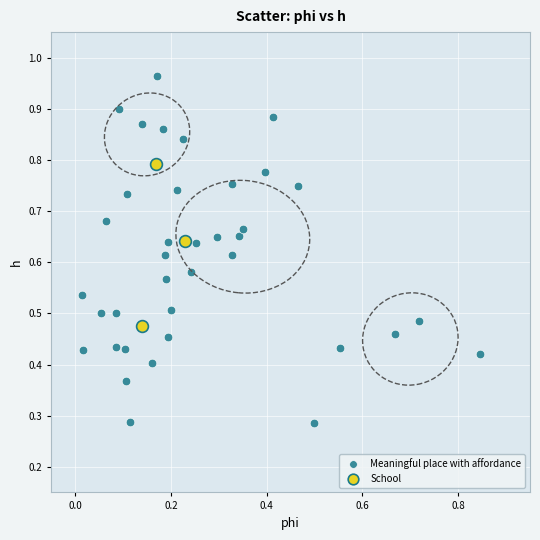

Which series has the widest spread of Y values?

Meaningful place with affordance